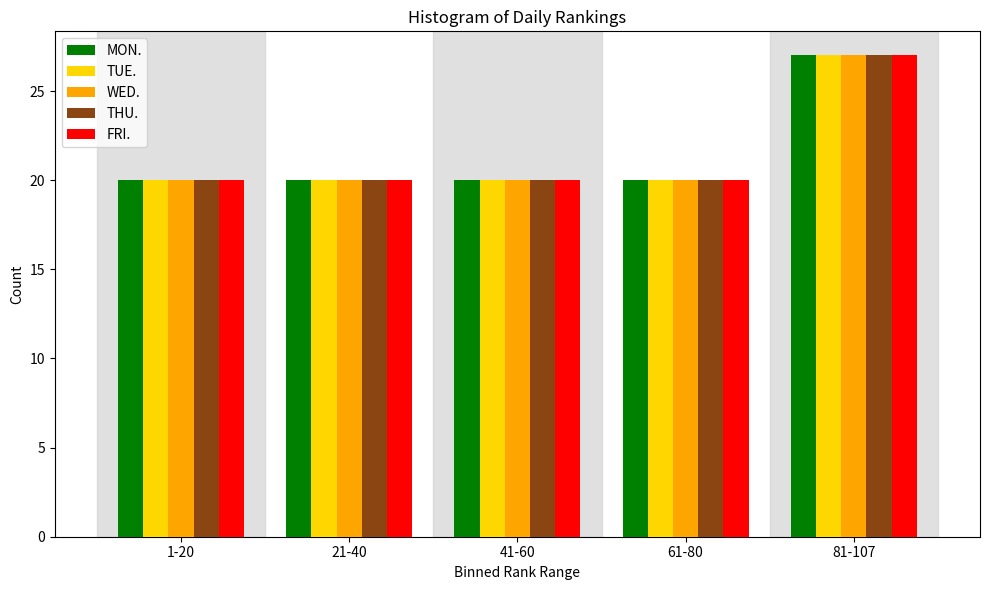

Reading right to left, extract all data points from this chart.

MON.: 81-107=27	61-80=20	41-60=20	21-40=20	1-20=20
TUE.: 81-107=27	61-80=20	41-60=20	21-40=20	1-20=20
WED.: 81-107=27	61-80=20	41-60=20	21-40=20	1-20=20
THU.: 81-107=27	61-80=20	41-60=20	21-40=20	1-20=20
FRI.: 81-107=27	61-80=20	41-60=20	21-40=20	1-20=20